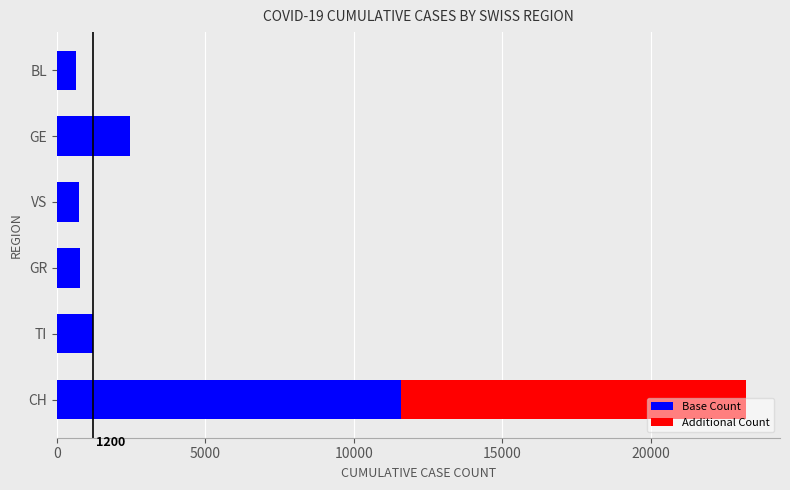

What is the total value across all series at TI?

1200